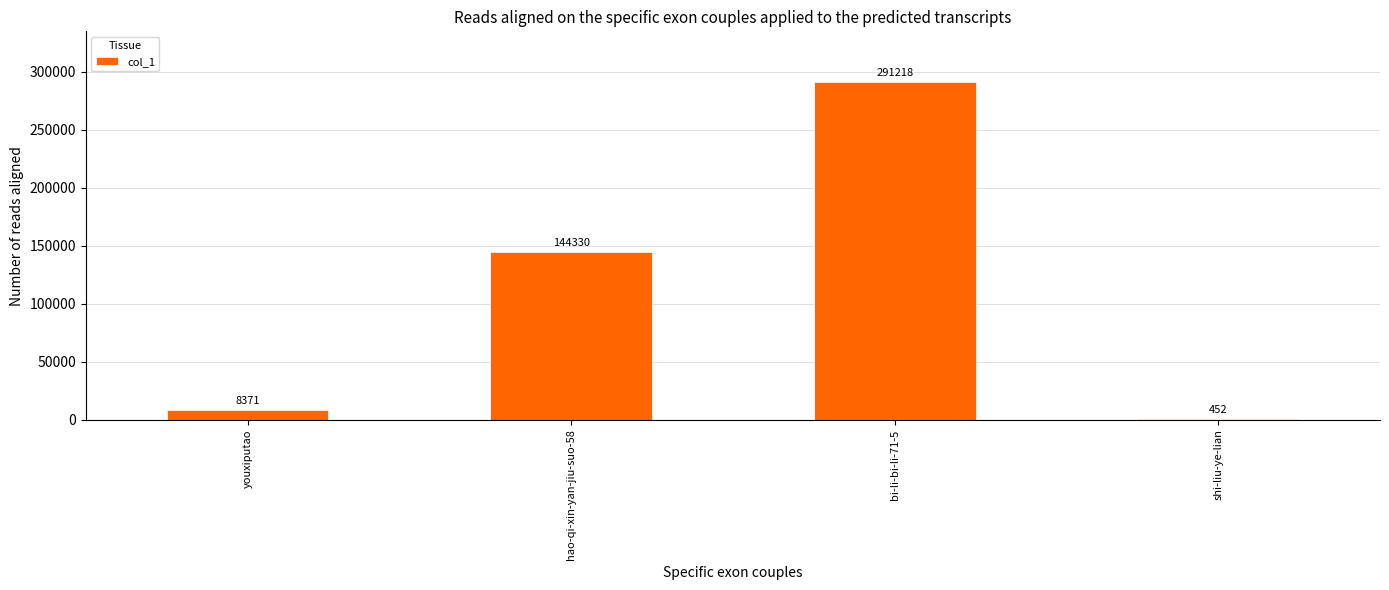

Where is the data nearest to the value 145835?

hao-qi-xin-yan-jiu-suo-58